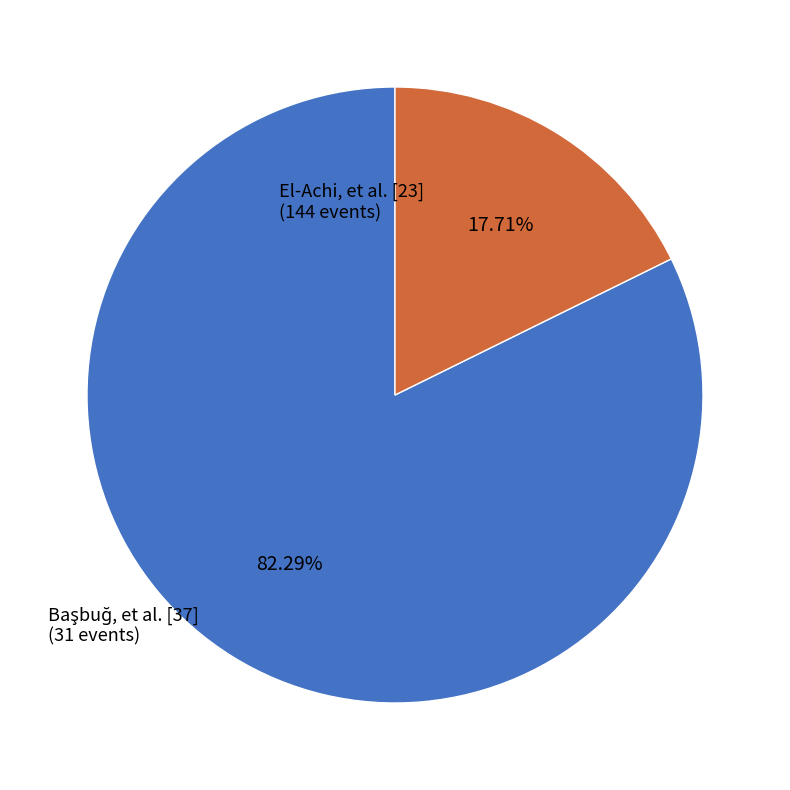

What percentage is the El-Achi, et al. [23] slice, to the nearest percent?

82%